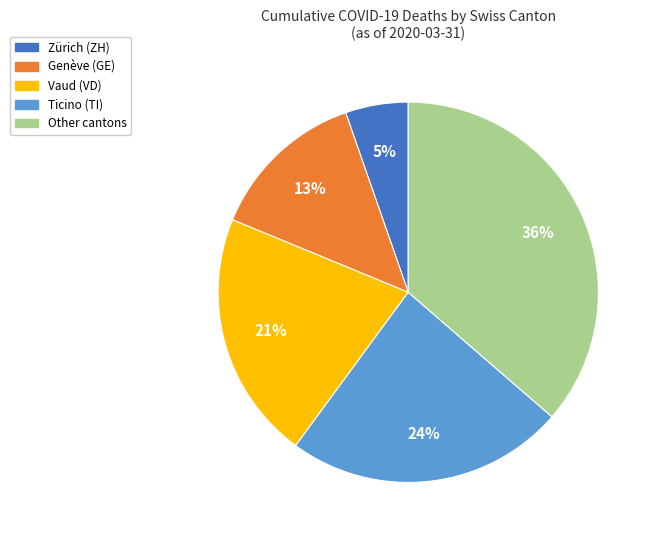

To the nearest percent, what is the average slice percentage?

20%